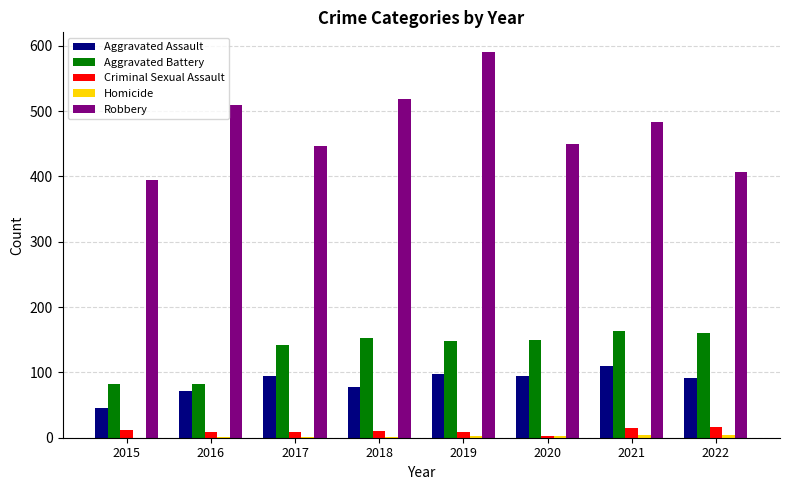

Where is Robbery nearest to the value 493?

2021